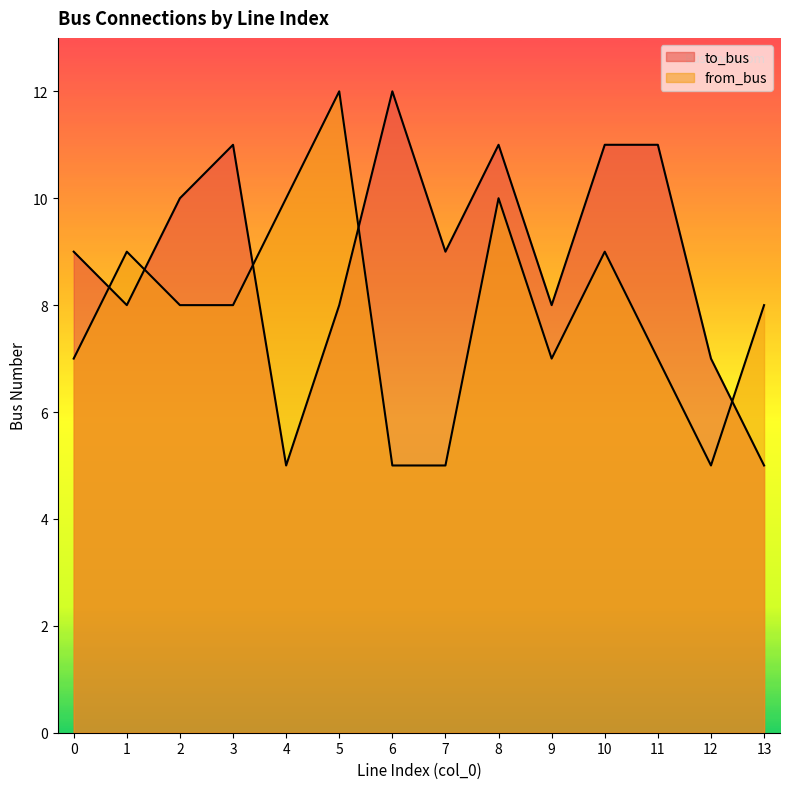

Reading left to right, what are all the values shown in this chart?

to_bus: 0=9	1=8	2=10	3=11	4=5	5=8	6=12	7=9	8=11	9=8	10=11	11=11	12=7	13=5
from_bus: 0=7	1=9	2=8	3=8	4=10	5=12	6=5	7=5	8=10	9=7	10=9	11=7	12=5	13=8